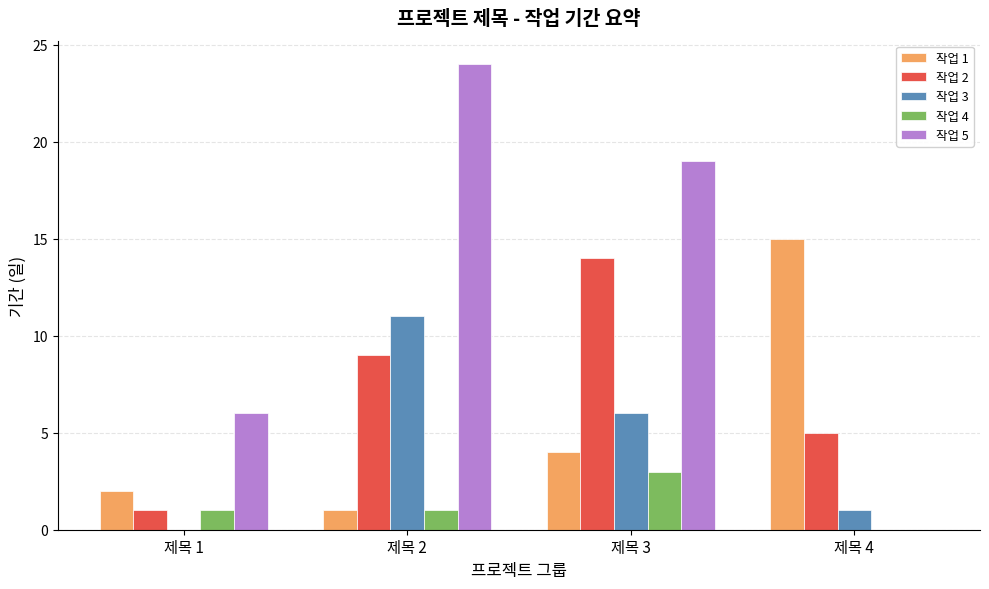

Between 제목 1 and 제목 2, which series saw the biggest shift?

작업 5